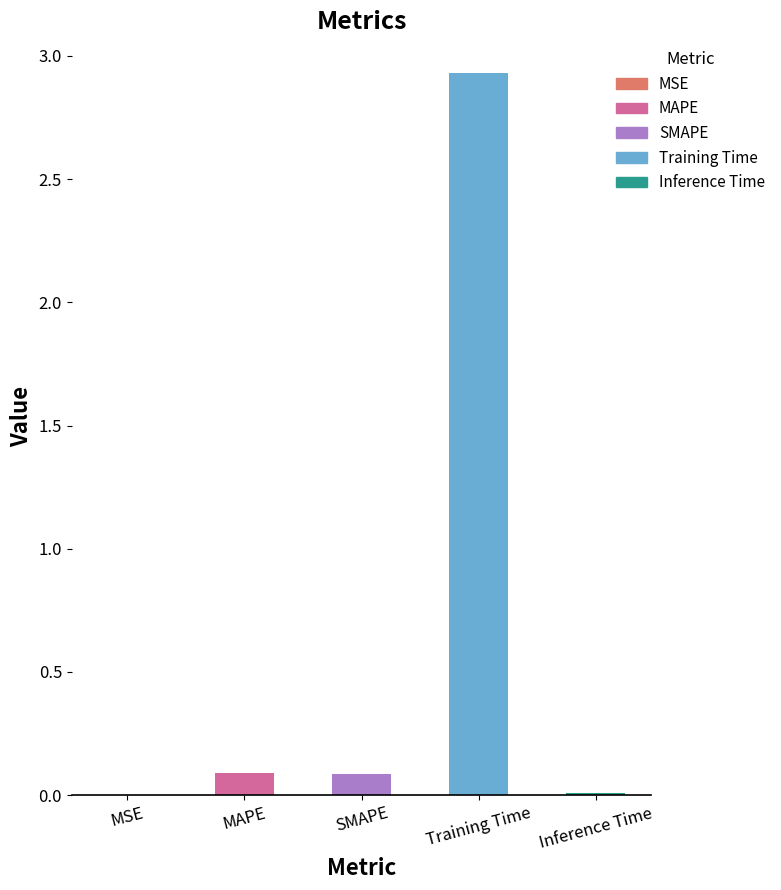

What is the average value?

0.6